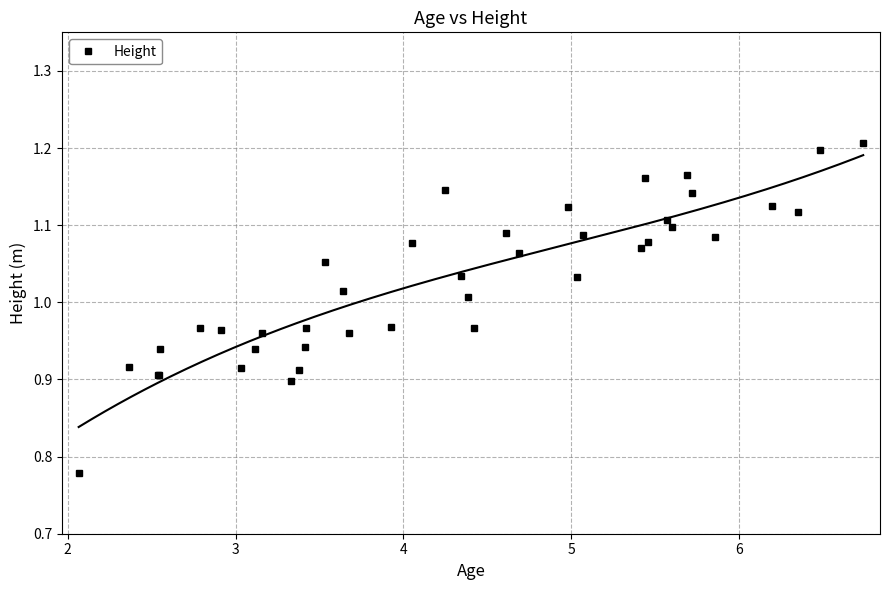

True or false: Height has more than 1 points higher than both neighbors.

True